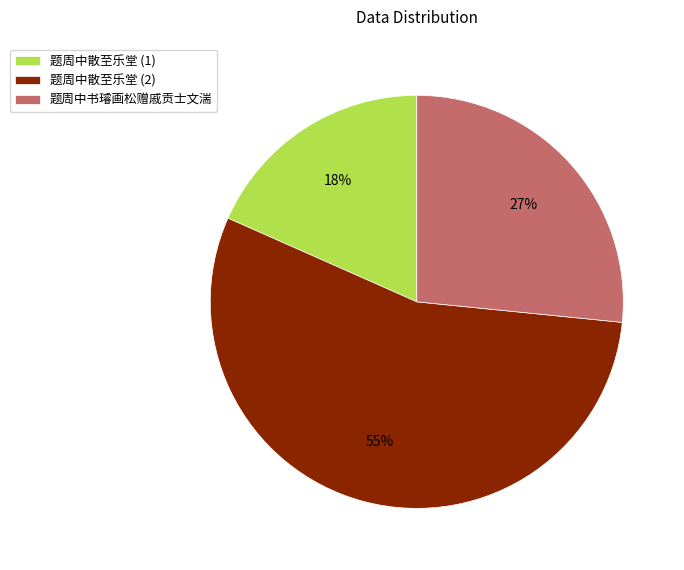

How many segments does this pie chart have?

3